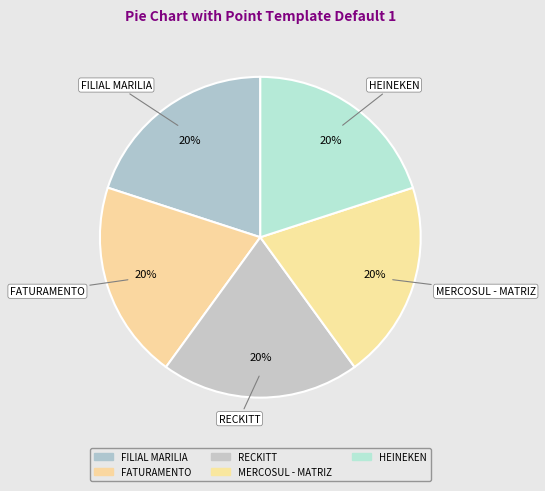

How many slices are in this pie chart?

5